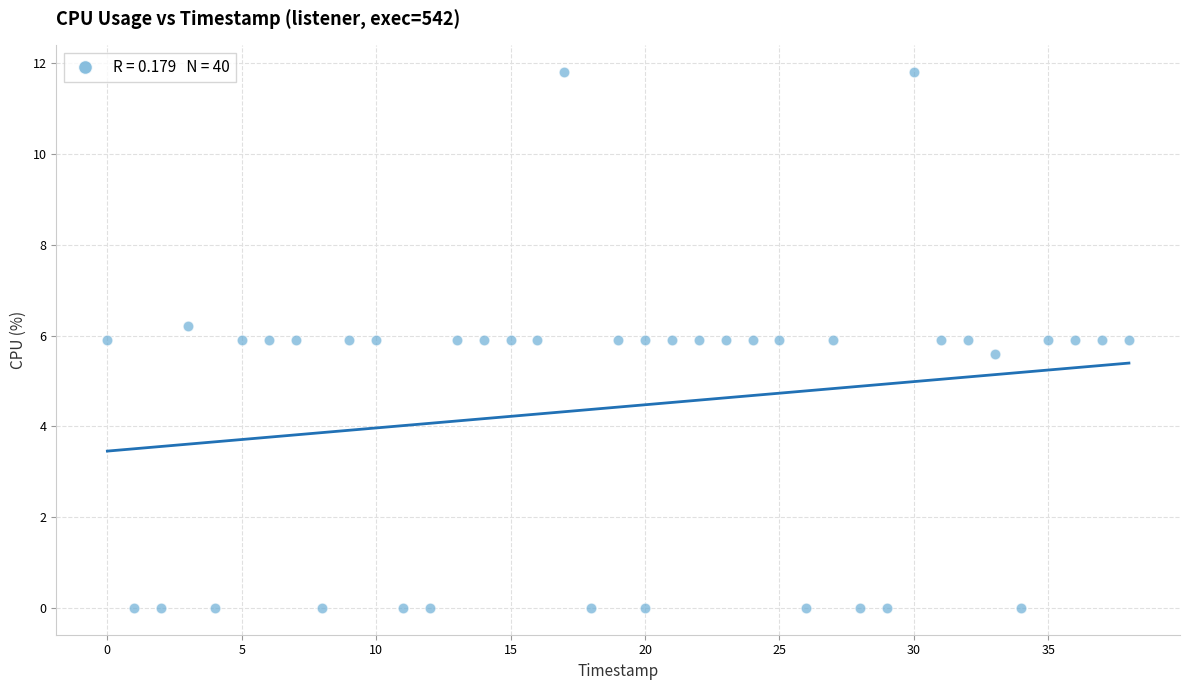

What is the range of Y values (max minus min)?

11.8